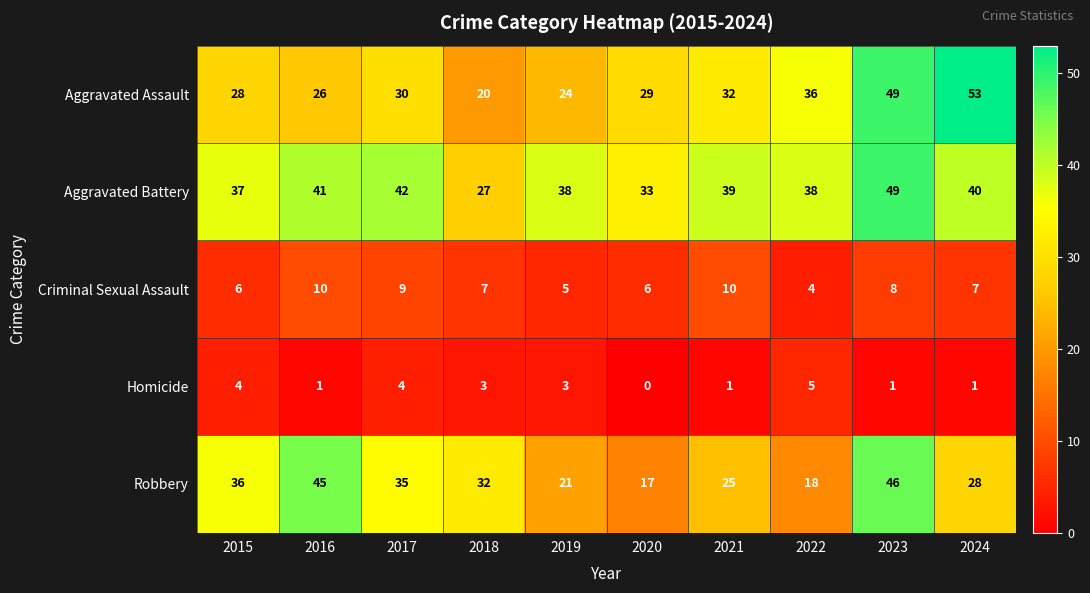

Is it true that Robbery equals 6 at 2019?

False